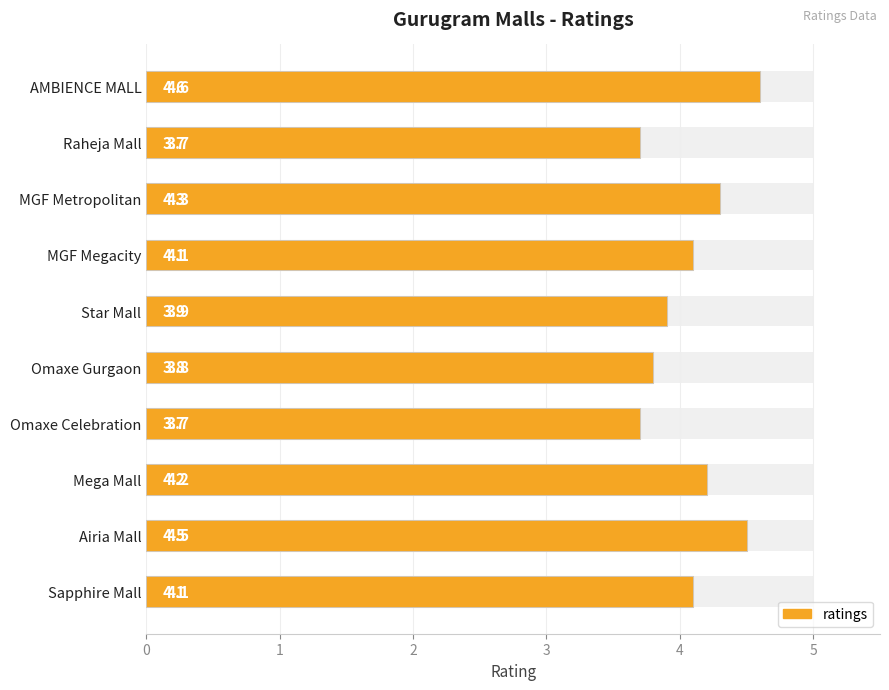

What is the sum of all values?

40.9